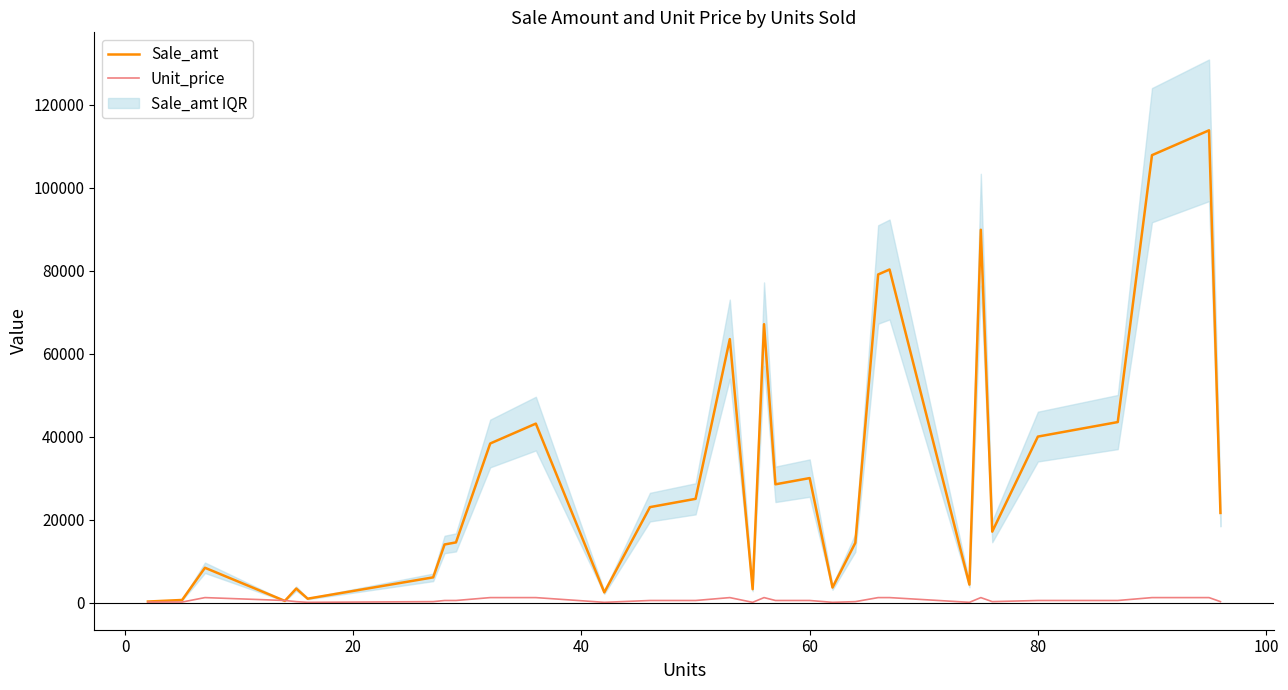

True or false: Sale_amt and Unit_price intersect in this chart.

True